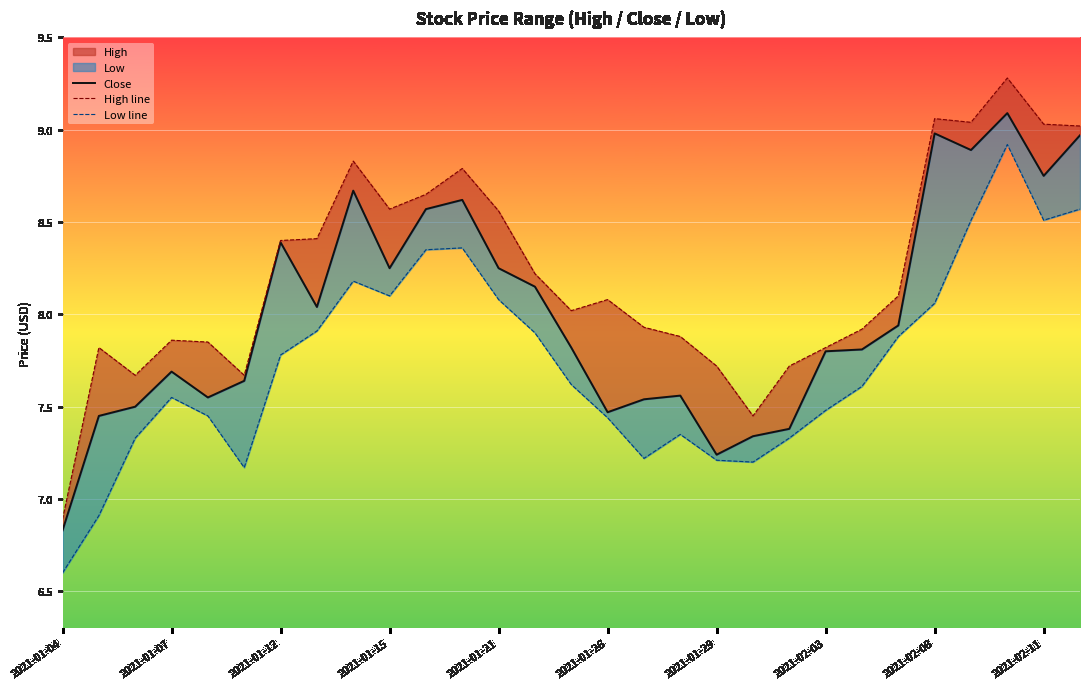

At which category does the chart reach its peak across all series?

26